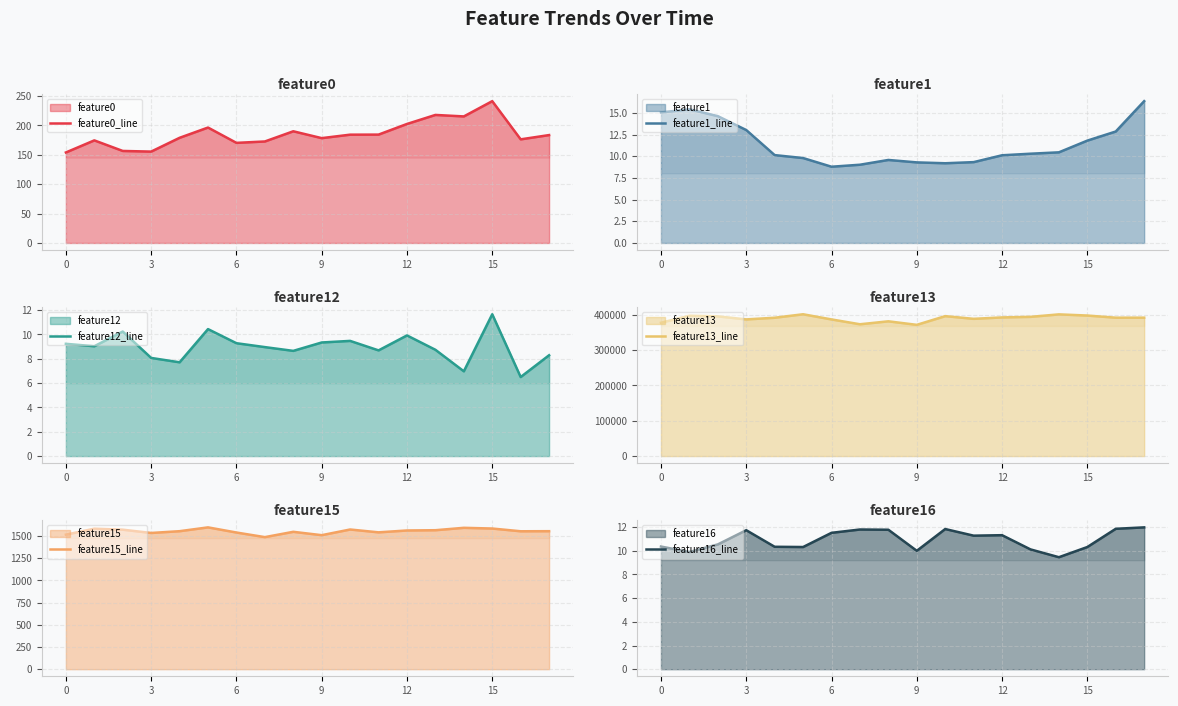

What is the sum of all feature16_line values?

196.5